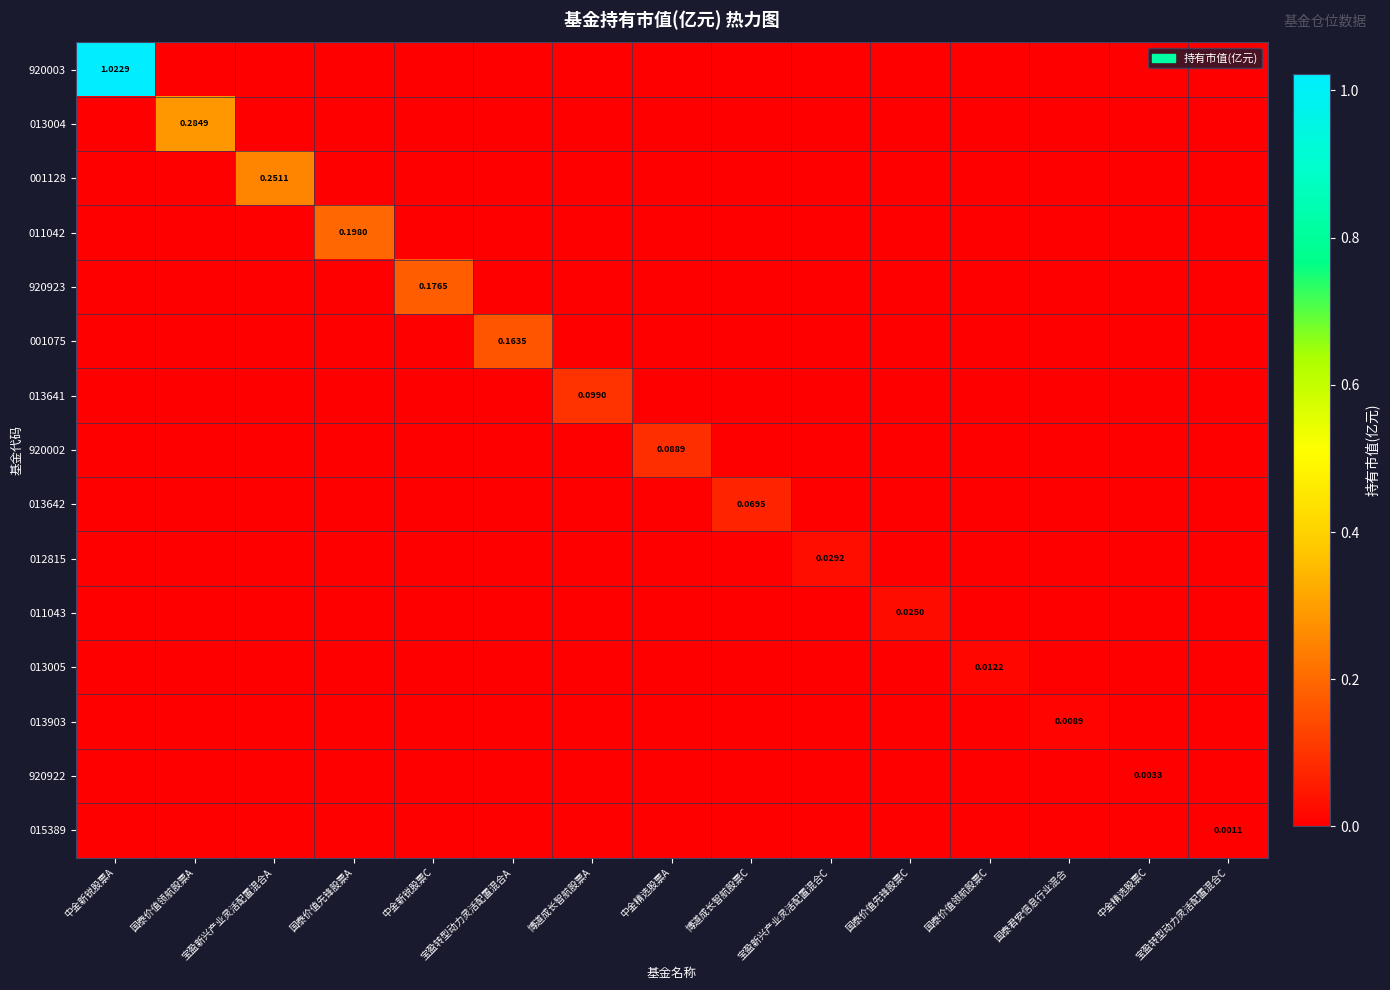

What is the sum of all 013642 values?

0.1